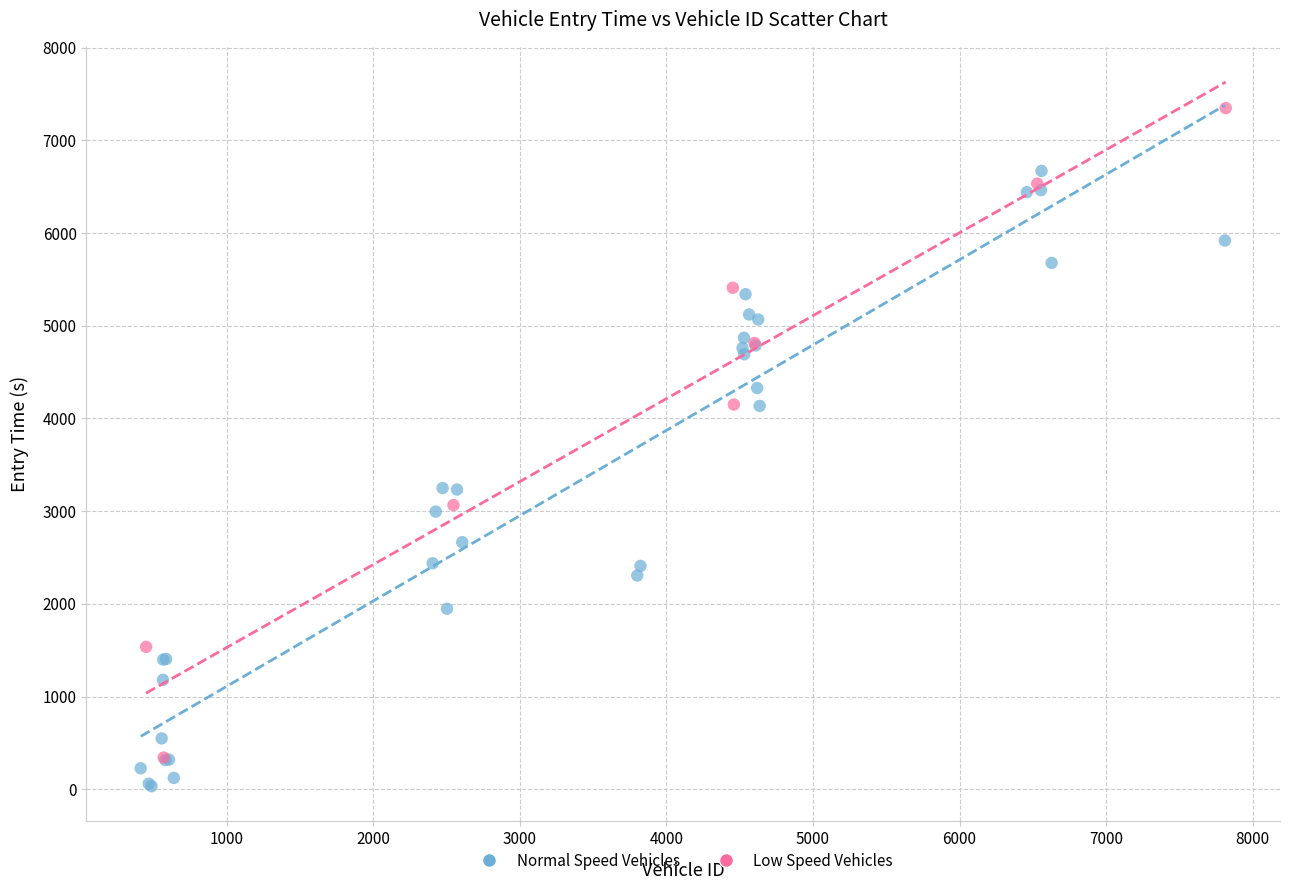

Which series contains the highest Y value?

Low Speed Vehicles